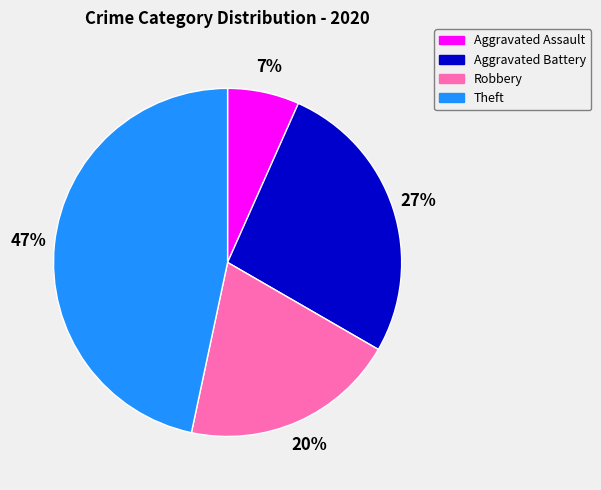

To the nearest percent, what percentage of the pie is Robbery?

20%